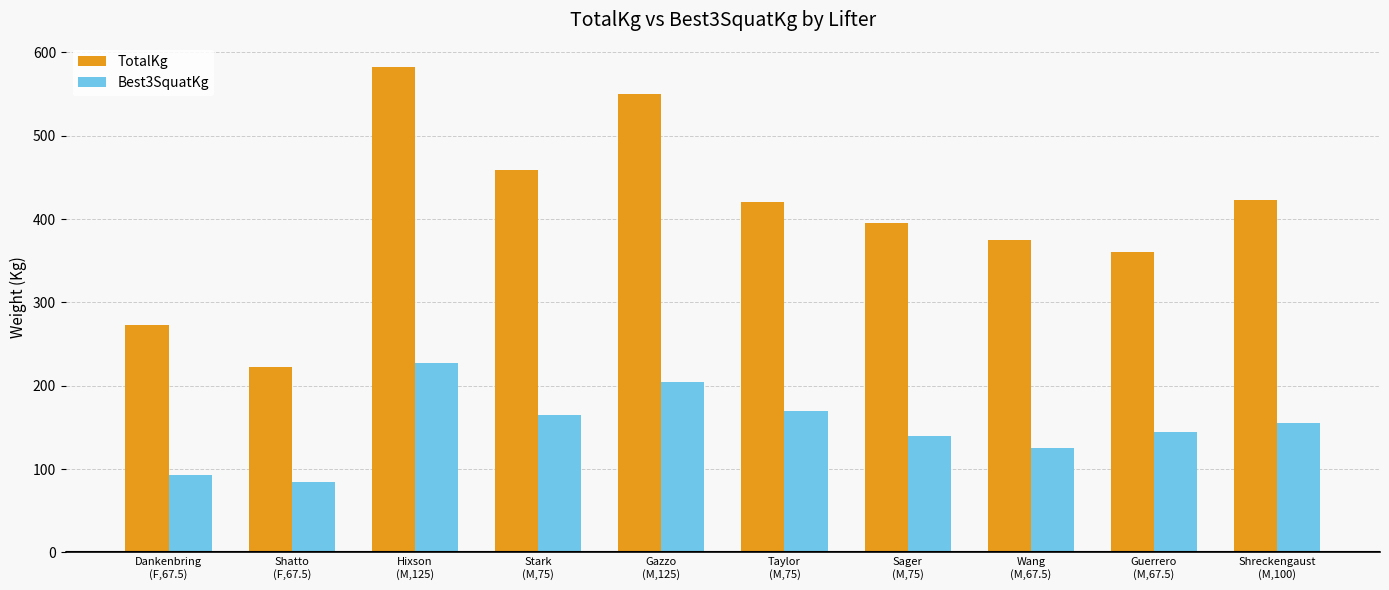

What is the label of the 6th bar from the right?

Gazzo
(M,125)